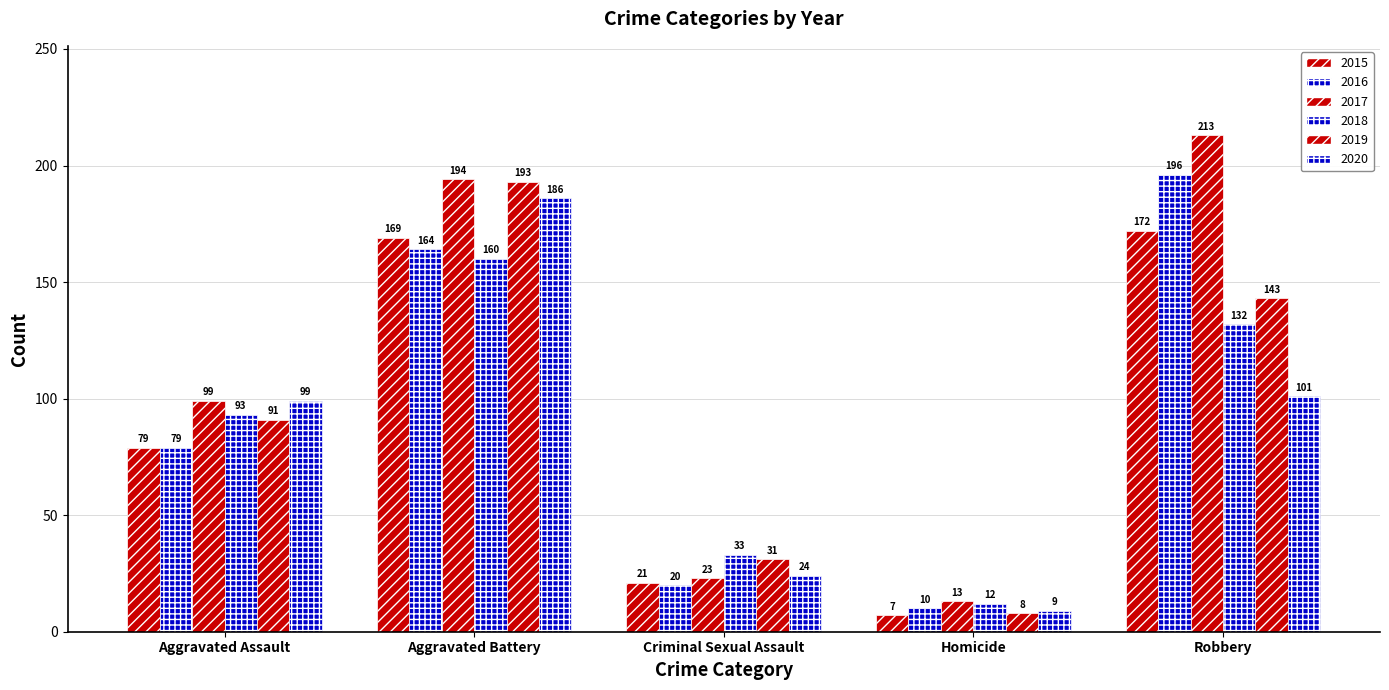

Does the chart contain any negative values?

No